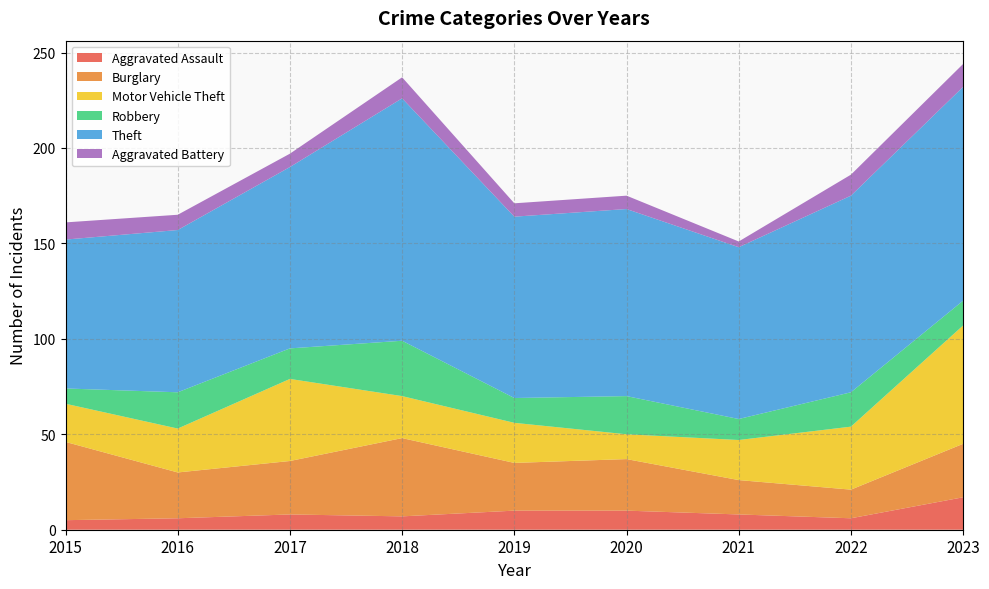

Reading left to right, extract all data points from this chart.

Aggravated Assault: 5	6	8	7	10	10	8	6	17
Burglary: 41	24	28	41	25	27	18	15	28
Motor Vehicle Theft: 20	23	43	22	21	13	21	33	62
Robbery: 8	19	16	29	13	20	11	18	13
Theft: 78	85	95	127	95	98	90	103	112
Aggravated Battery: 9	8	7	11	7	7	3	11	12